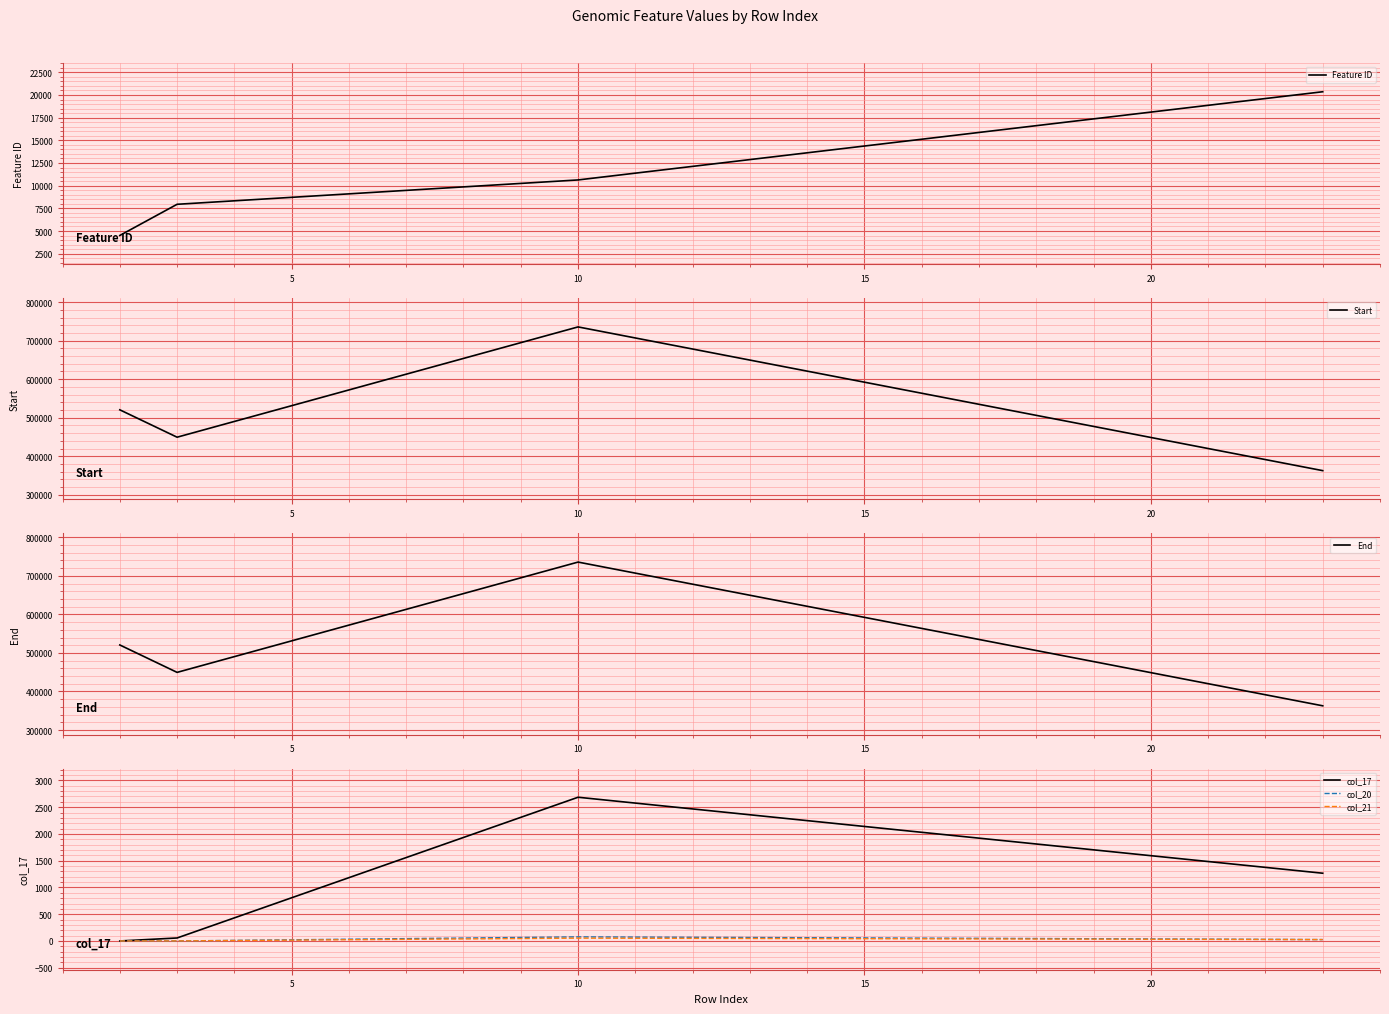

What is the total value across all series at 10?

1484834.9